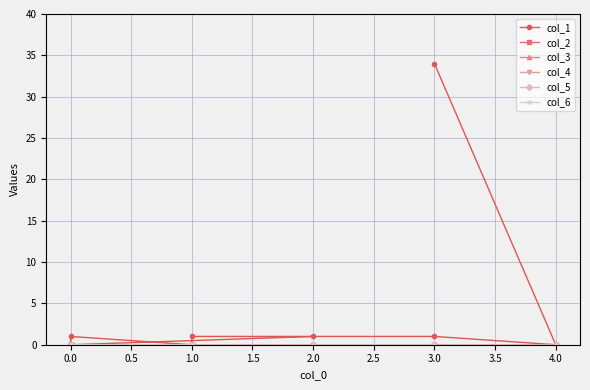

True or false: col_3 and col_6 cross at least once.

False